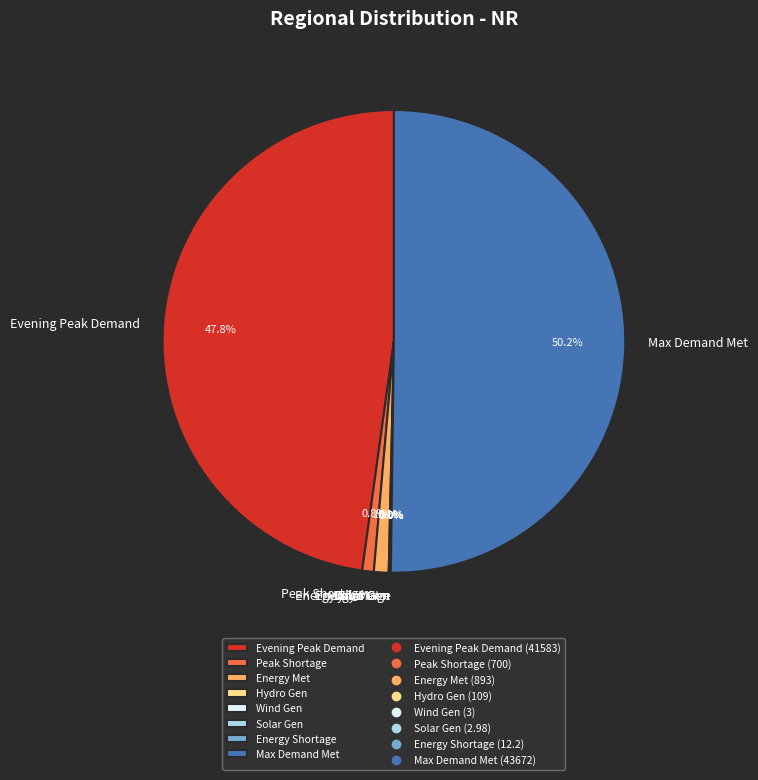

Which slice is the largest?

Max Demand Met